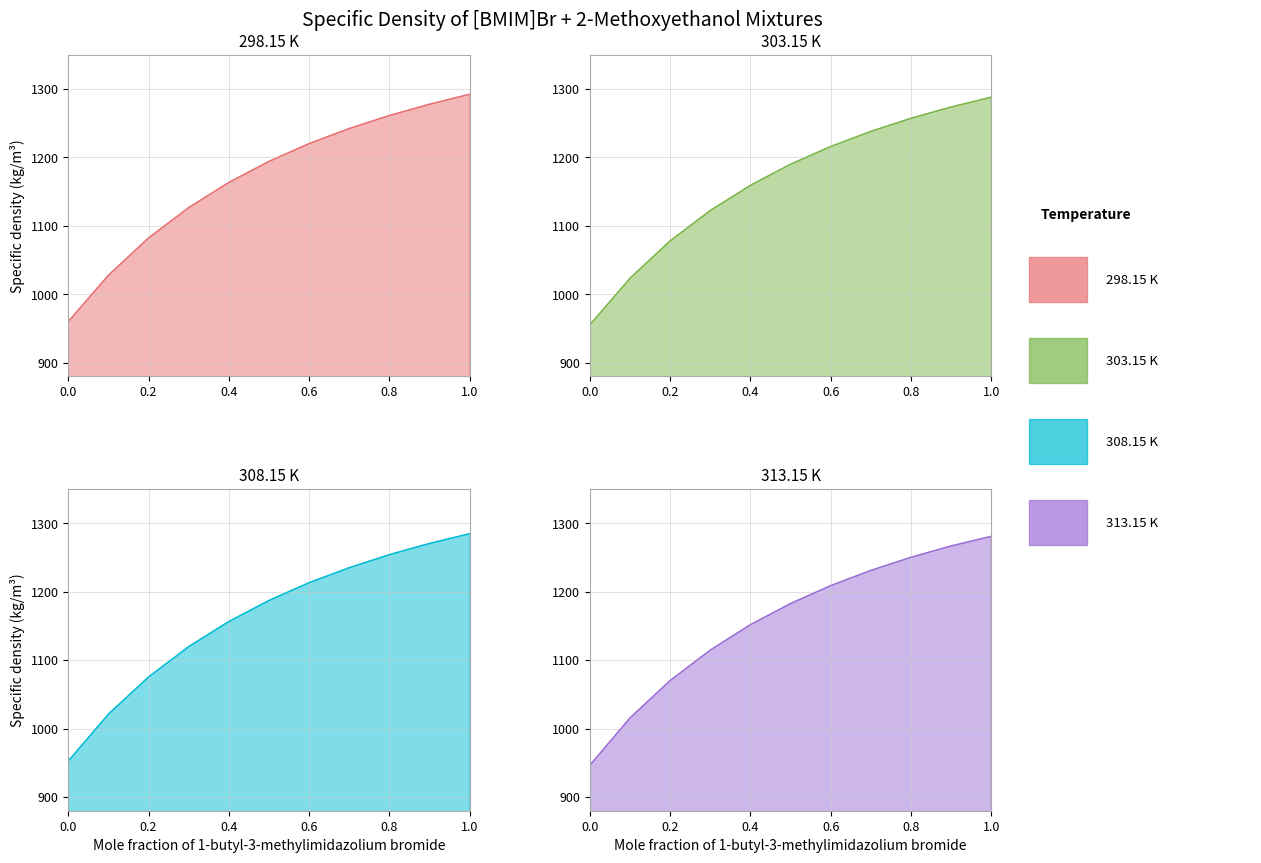

What is the highest value of the 308.15 K series?

1284.7